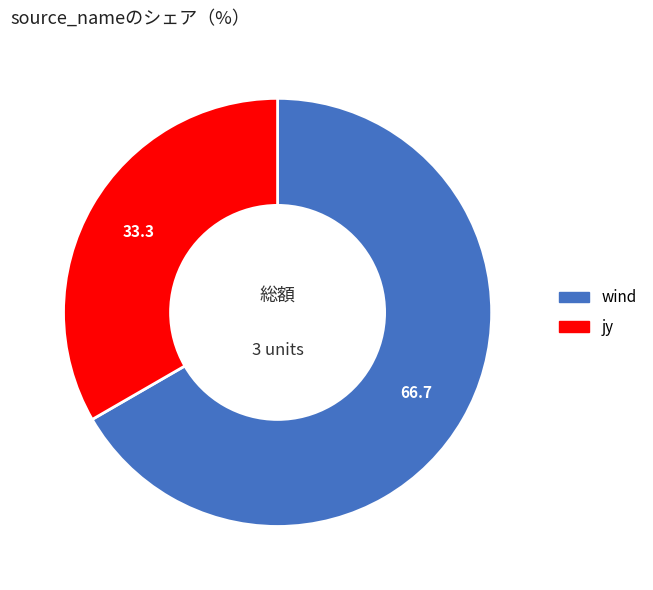

Rank the categories by value from lowest to highest.

jy, wind